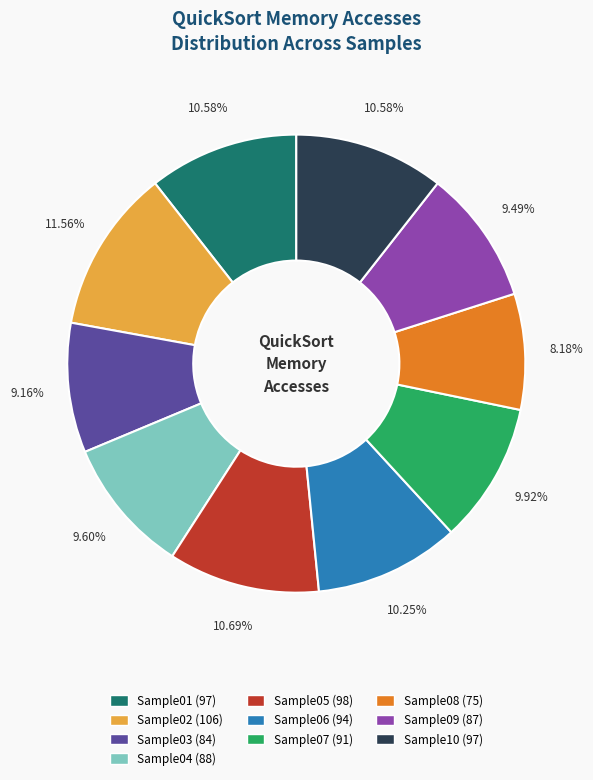

Combined, what portion of the pie is Sample08 and Sample09?

17.7%